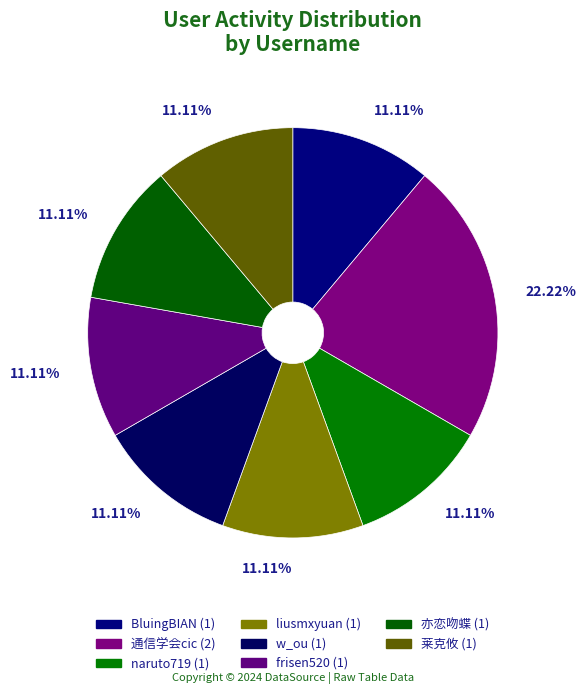

How many segments does this pie chart have?

8